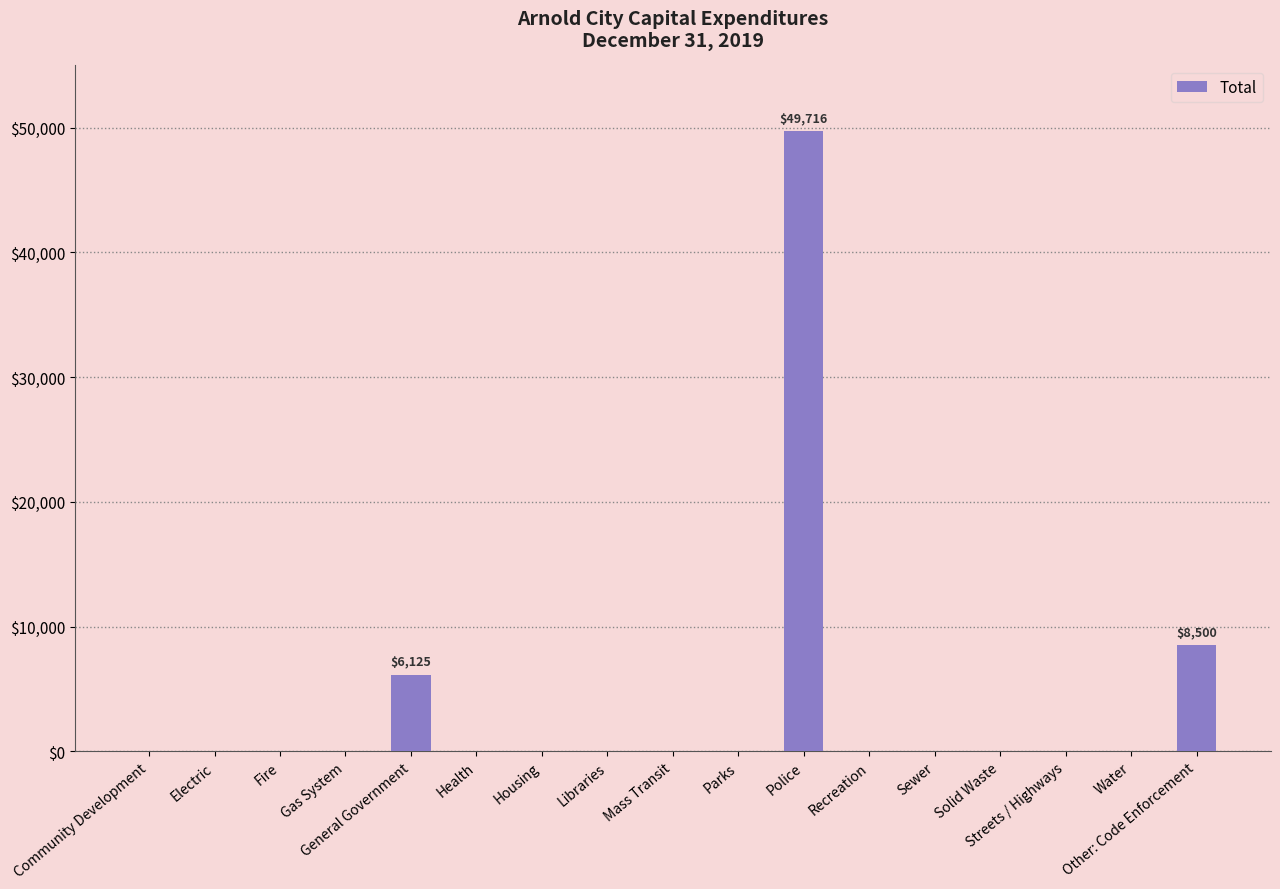

Which category has the highest value across all series?

Police